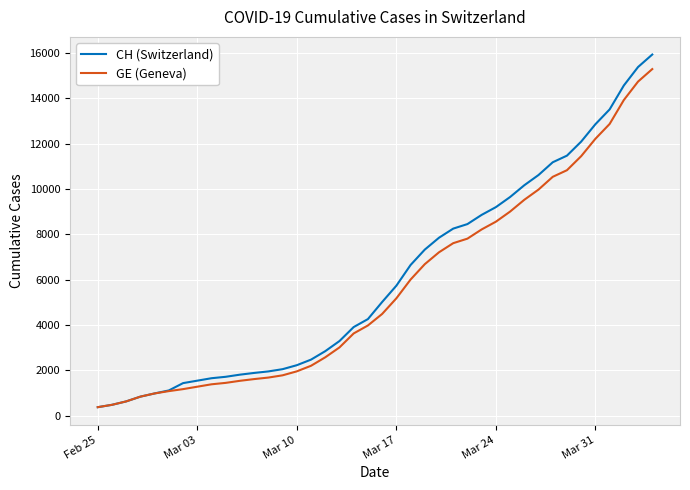

What are all the series names shown in the legend?

CH (Switzerland), GE (Geneva)